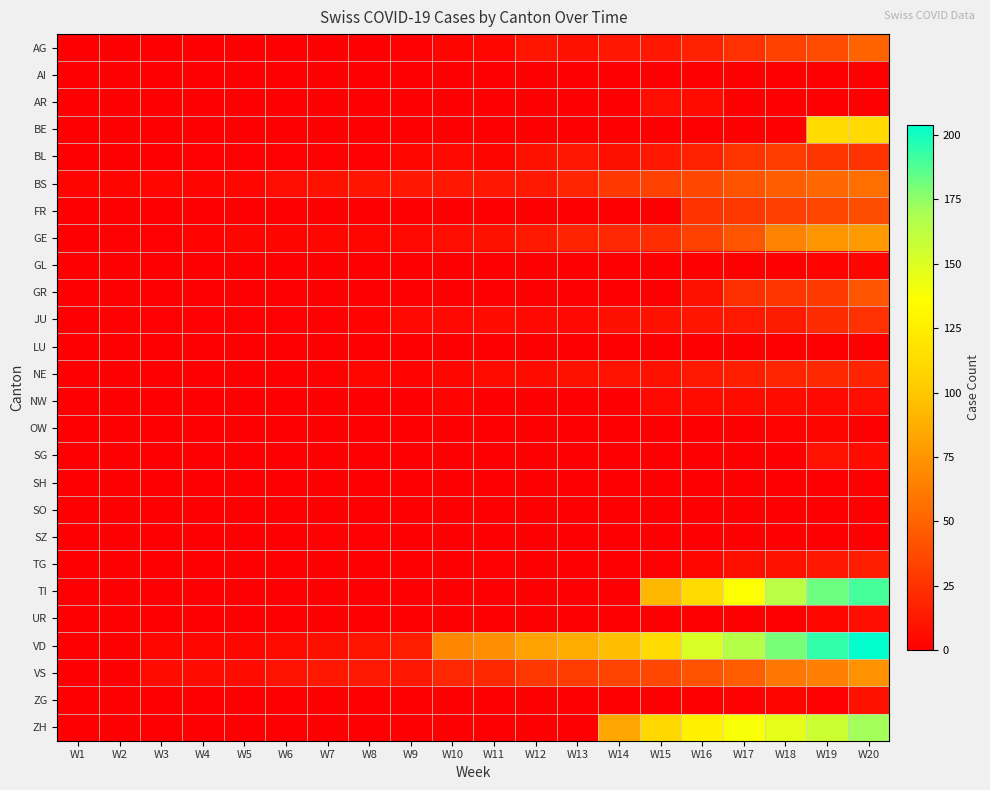

Rank the series by their maximum value, from lowest to highest.

AI, LU, SH, SO, SZ, GL, OW, AR, NW, UR, ZG, SG, TG, NE, JU, BL, FR, GR, AG, BS, VS, GE, BE, ZH, TI, VD